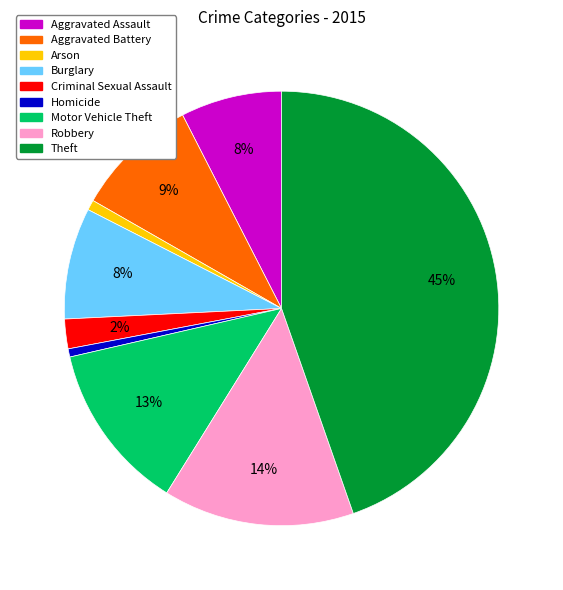

Combined, do Arson and Aggravated Assault account for over 50%?

No